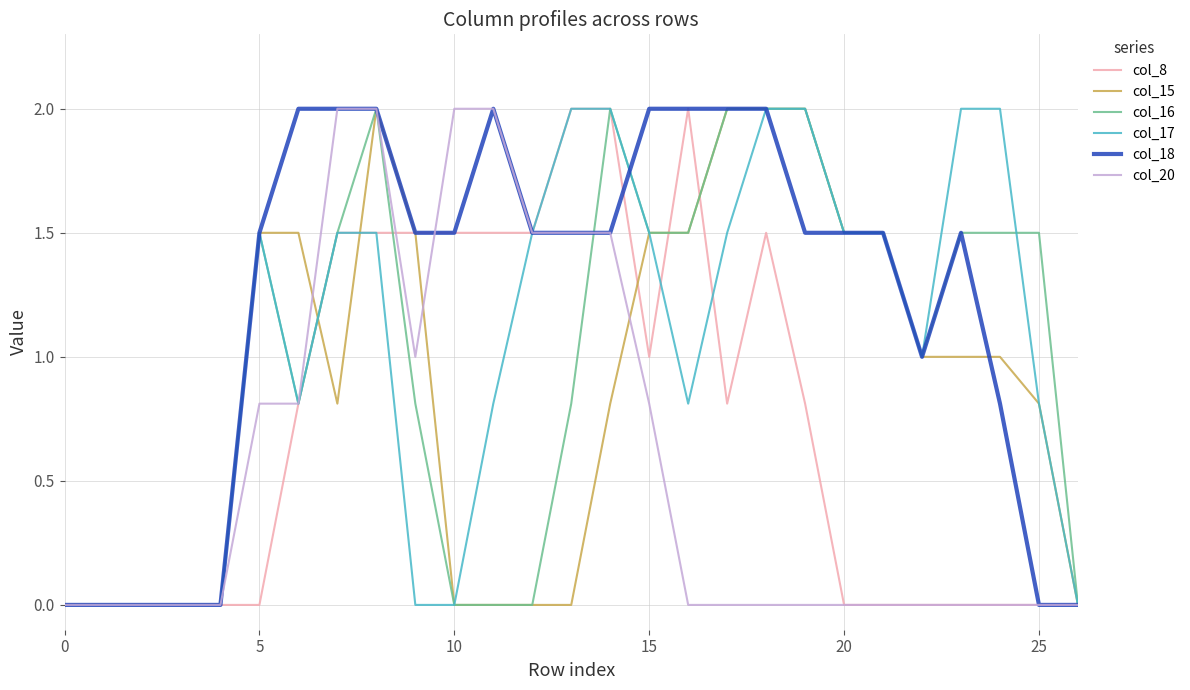

Which series has the largest total across all categories?

col_18